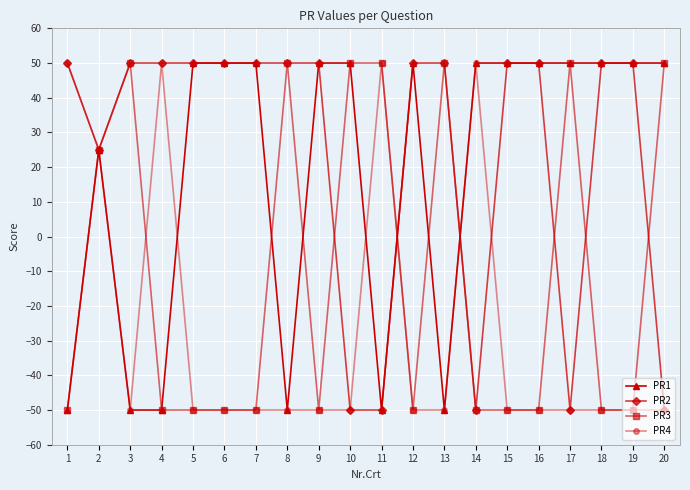

What are all the series names shown in the legend?

PR1, PR2, PR3, PR4